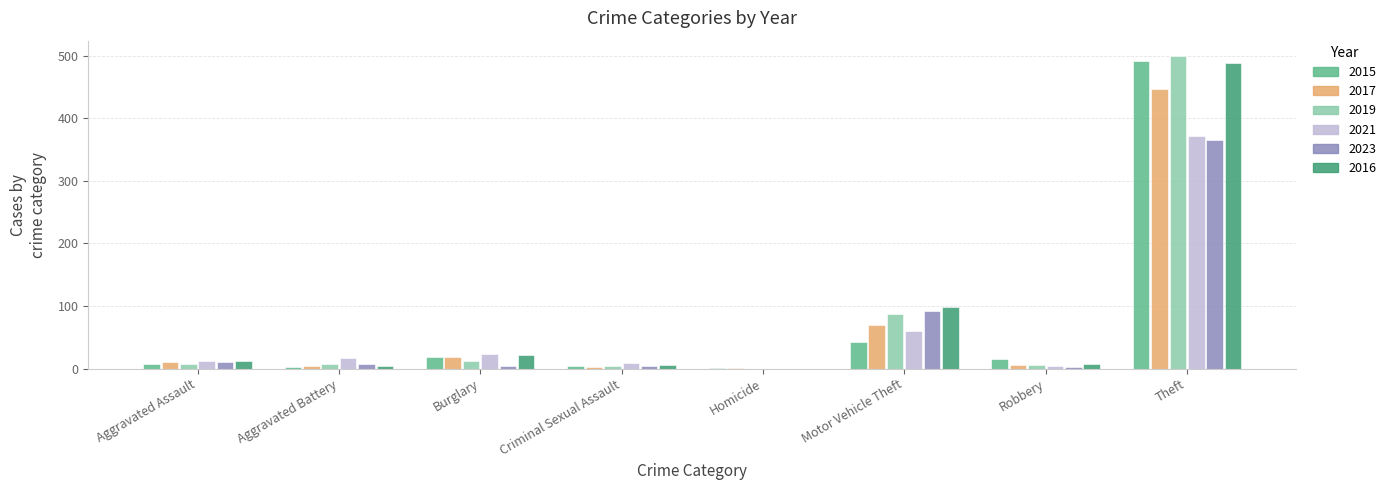

What is the sum of all 2016 values?

641